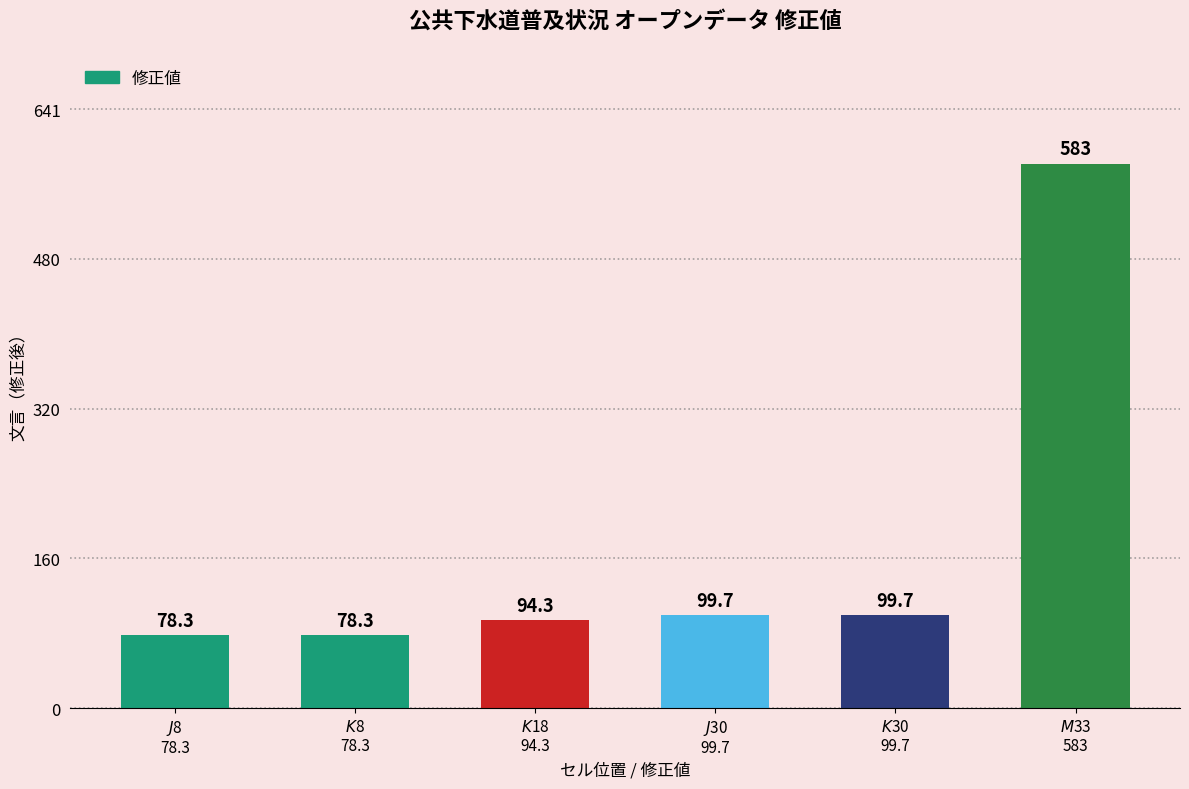

Reading left to right, transcribe all the data shown in this chart.

$J$8
78.3=78.3	$K$8
78.3=78.3	$K$18
94.3=94.3	$J$30
99.7=99.7	$K$30
99.7=99.7	$M$33
583=583.0